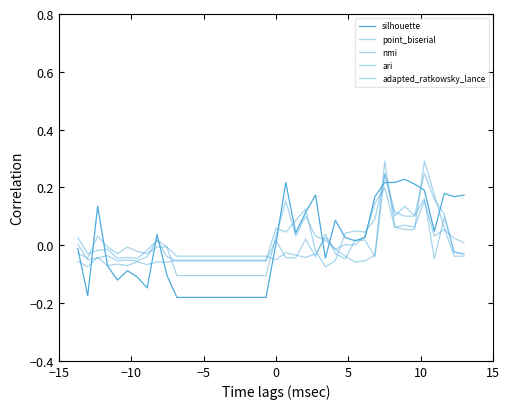

Rank the series by their maximum value, from highest to lowest.

ari, nmi, point_biserial, silhouette, adapted_ratkowsky_lance